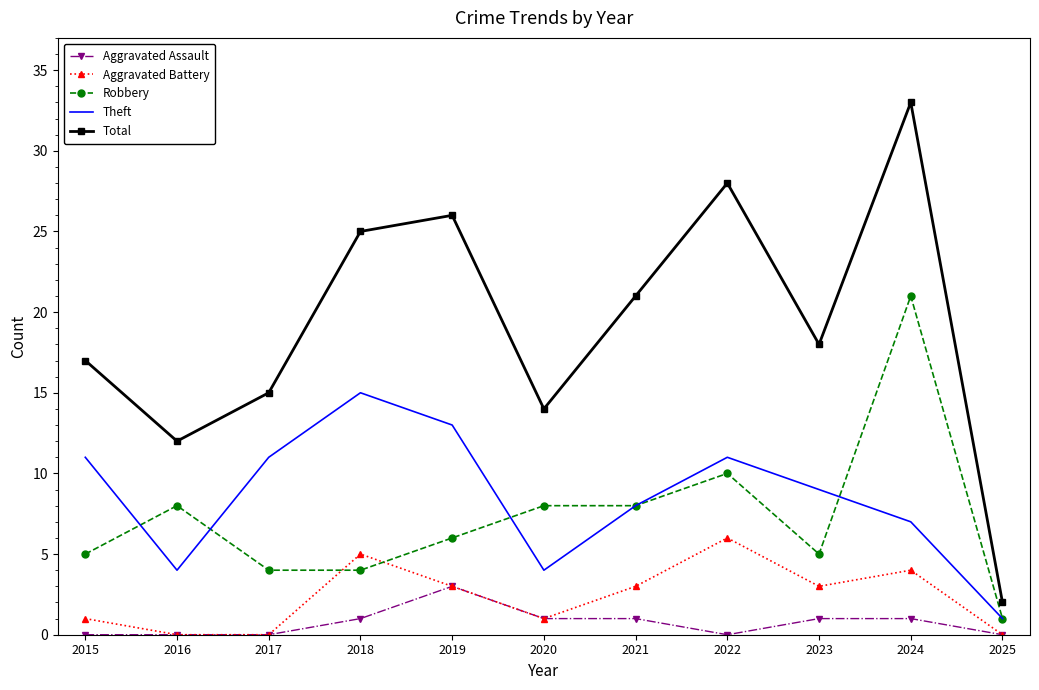

What is the difference between the maximum and minimum values in the Total series?

31